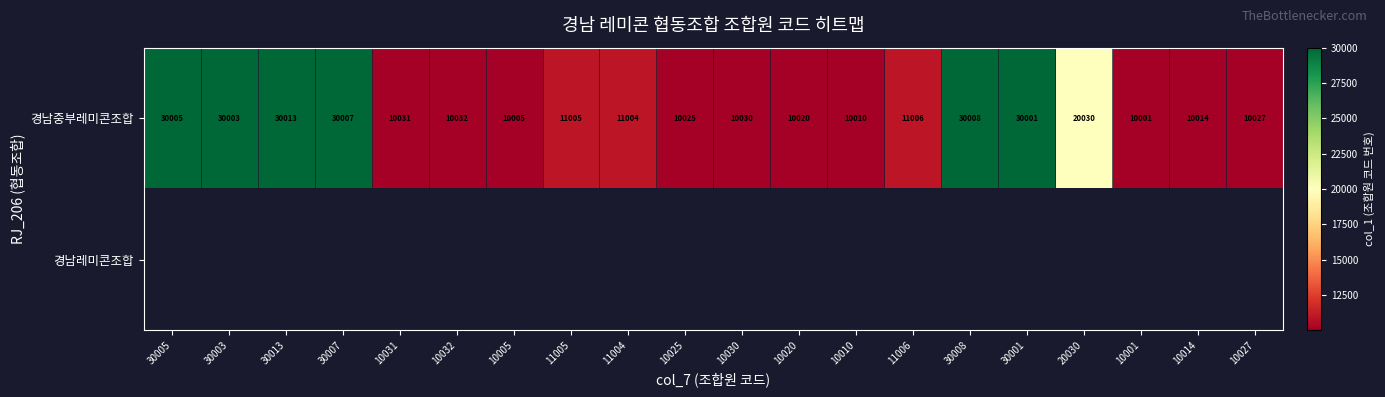

At which label does 경남중부레미콘조합 first exceed 11004?

30005